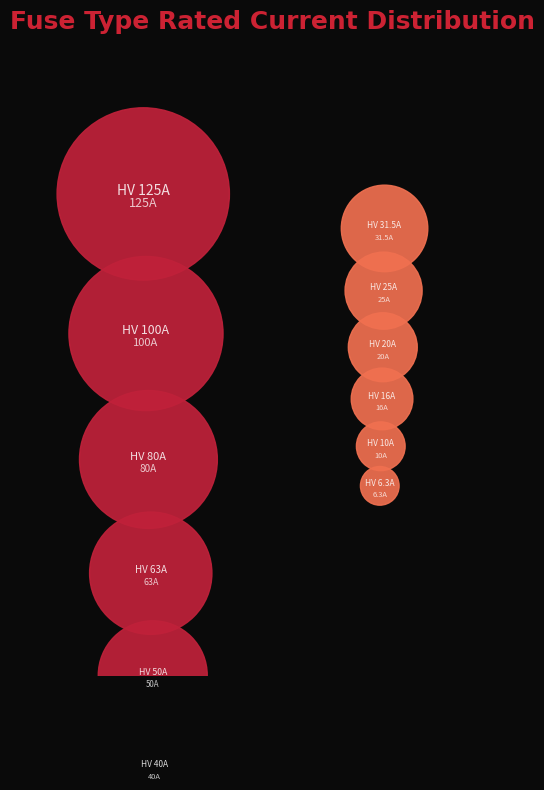

Which slice is the largest?

HV 125A